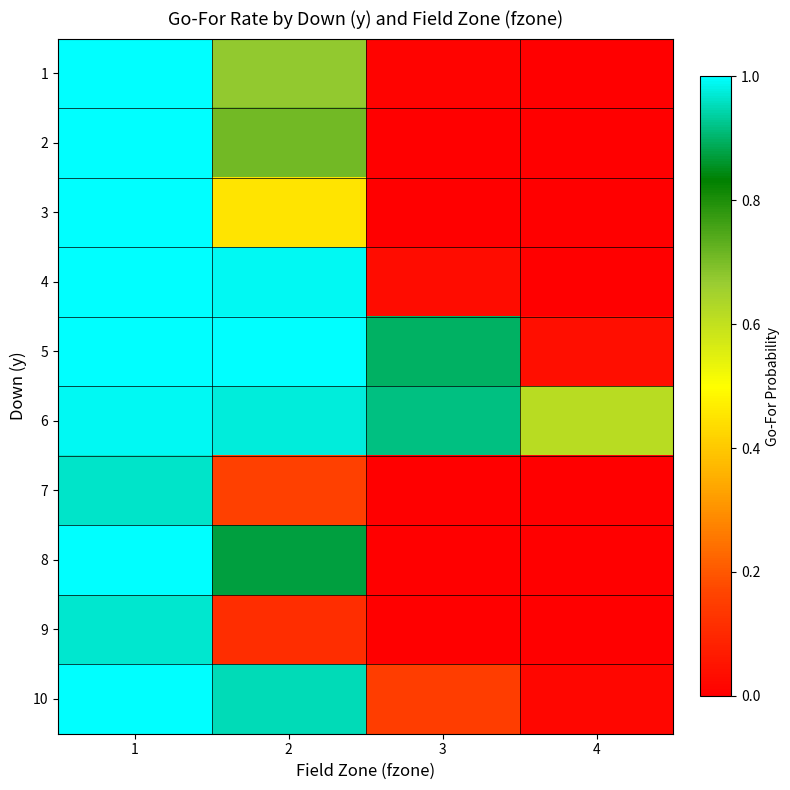

Reading left to right, what are all the values shown in this chart?

1: 1=1.0	2=0.7	3=0.0	4=0.0
2: 1=1.0	2=0.7	3=0.0	4=0.0
3: 1=1.0	2=0.4	3=0.0	4=0.0
4: 1=1.0	2=1.0	3=0.0	4=0.0
5: 1=1.0	2=1.0	3=0.9	4=0.0
6: 1=1.0	2=1.0	3=0.9	4=0.6
7: 1=1.0	2=0.2	3=0.0	4=0.0
8: 1=1.0	2=0.9	3=0.0	4=0.0
9: 1=1.0	2=0.1	3=0.0	4=0.0
10: 1=1.0	2=1.0	3=0.2	4=0.0